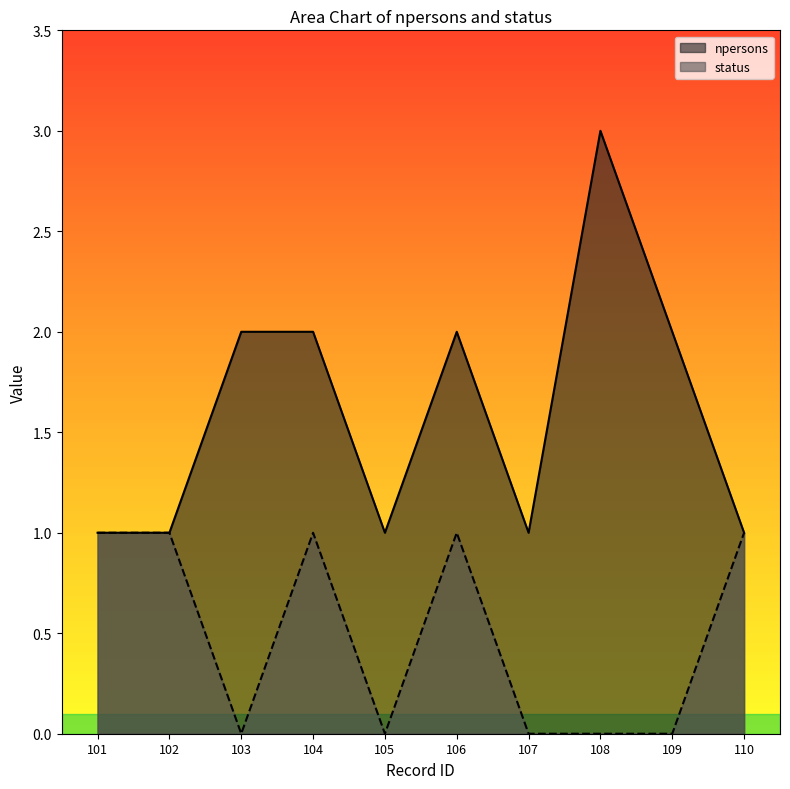

What are all the series names shown in the legend?

npersons, status